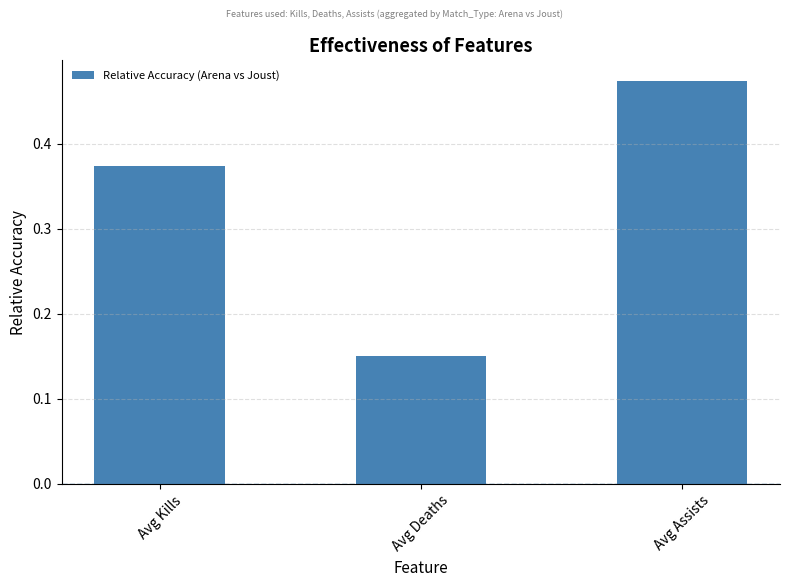

Rank the categories by value from lowest to highest.

Avg Deaths, Avg Kills, Avg Assists